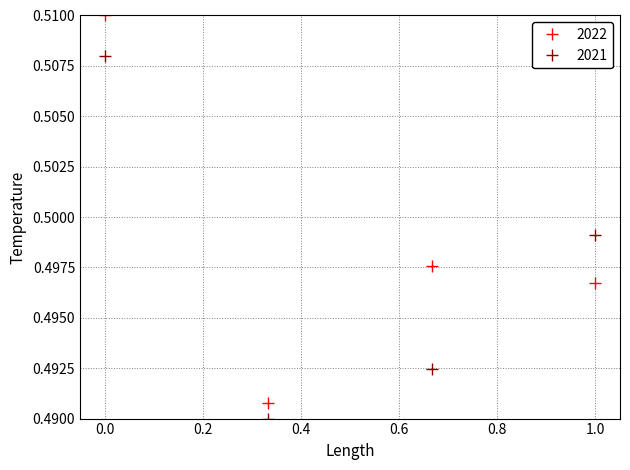

Count the 2021 values in the range 0 to 1.

4